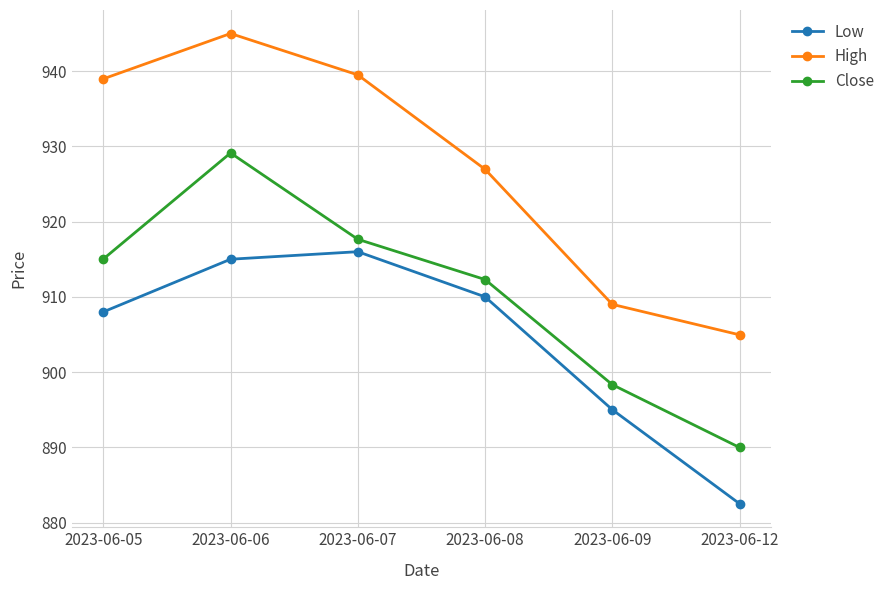

Is the value of Low at 2023-06-06 greater than the value of High at 2023-06-12?

Yes